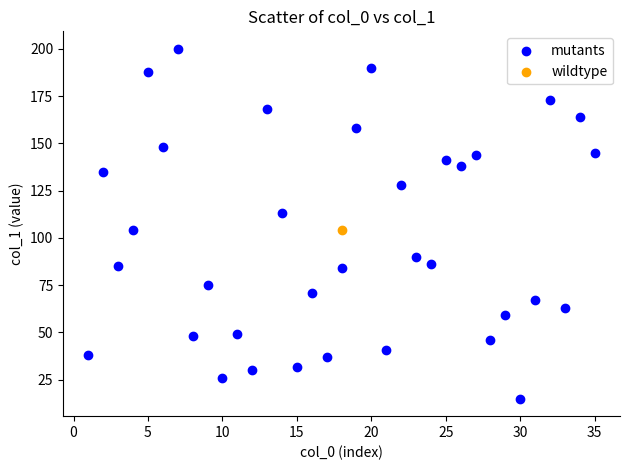

What are all the series names shown in the legend?

mutants, wildtype